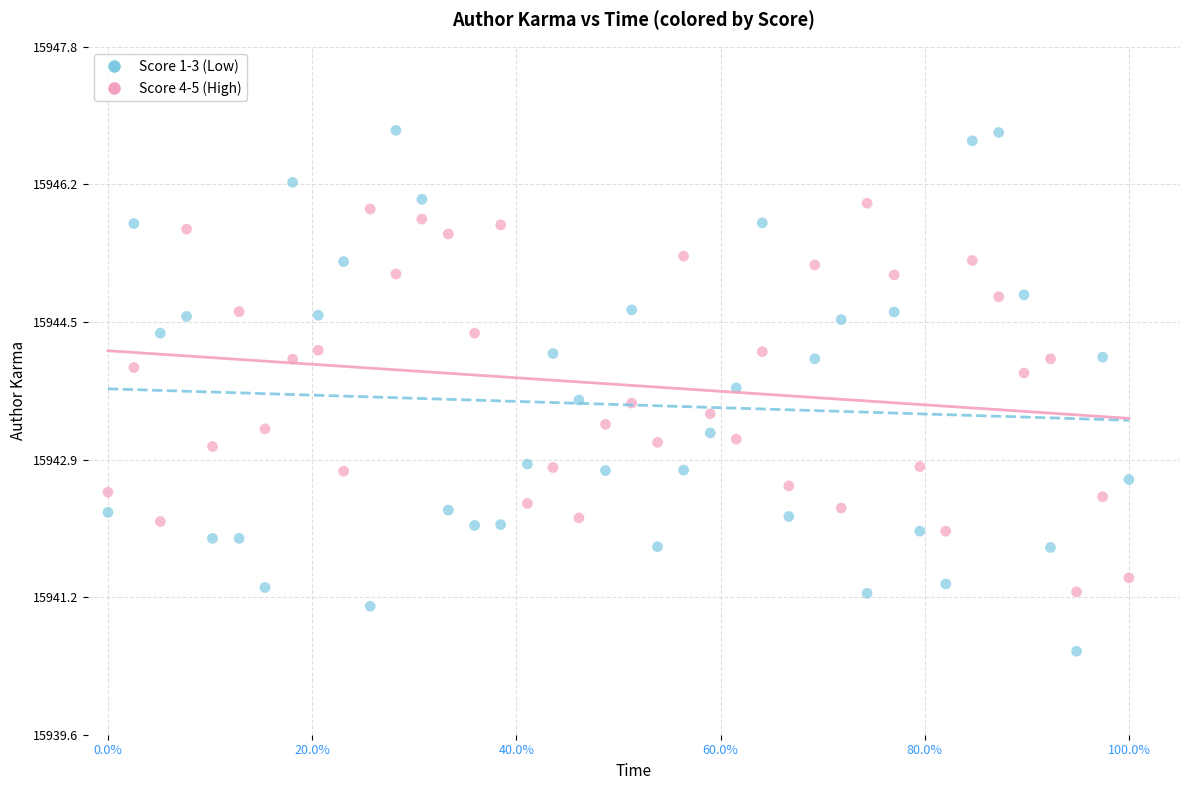

Which series has the widest spread of Y values?

Score 1-3 (Low)